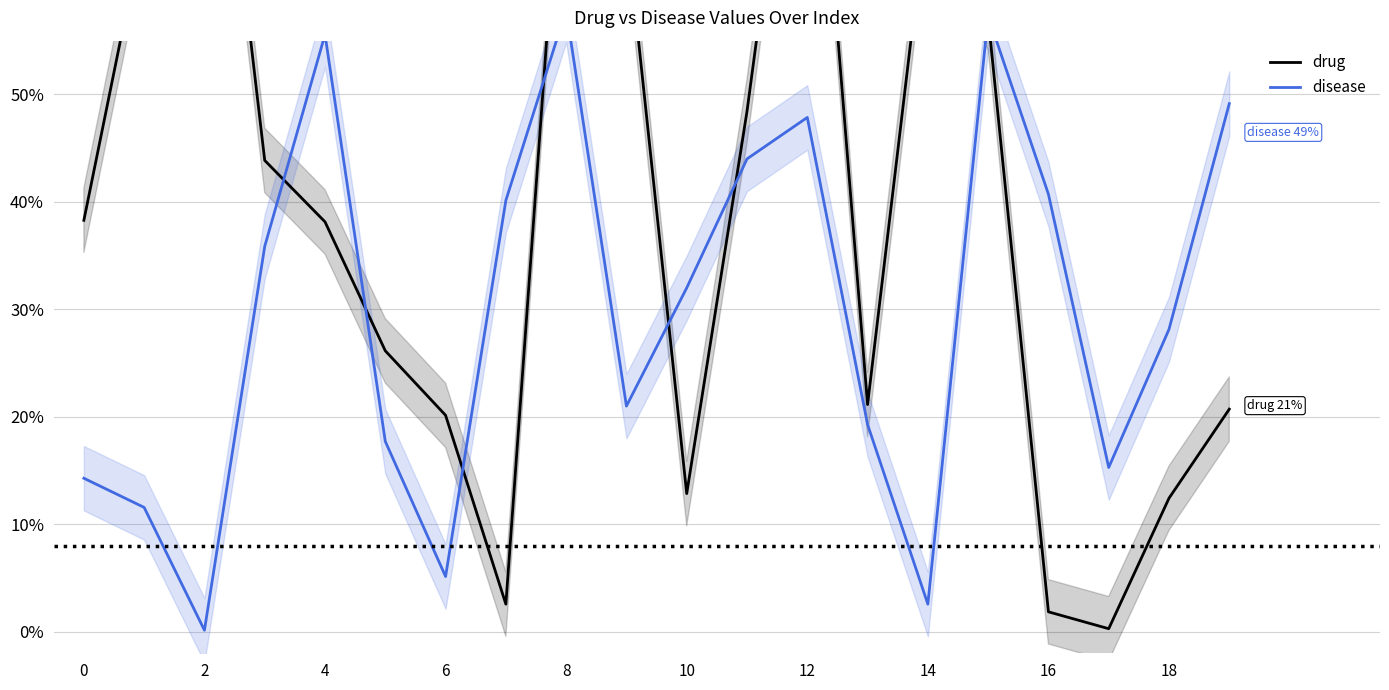

What is the difference between the maximum and minimum values in the disease series?

0.6